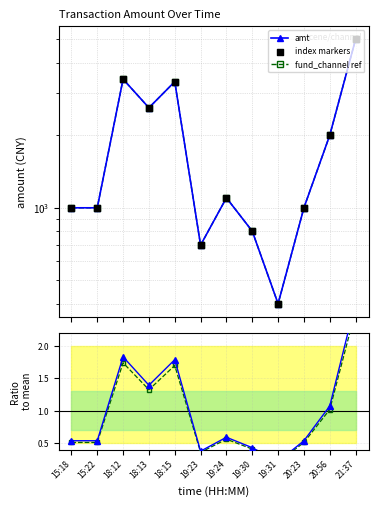

Which series contains the highest Y value?

amt